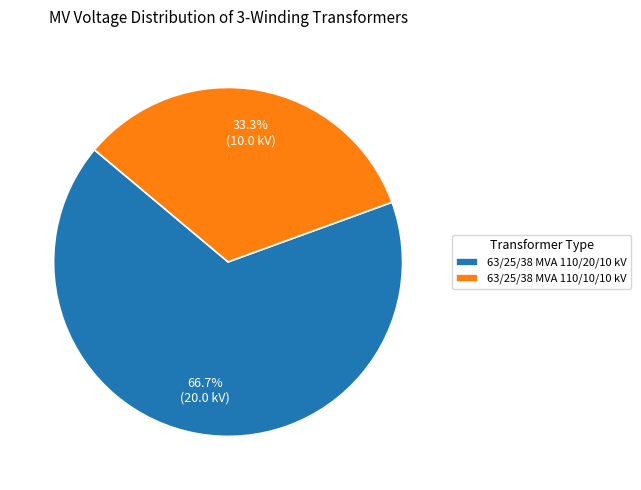

Do 63/25/38 MVA 110/10/10 kV and 63/25/38 MVA 110/20/10 kV together represent more than half of the pie?

Yes